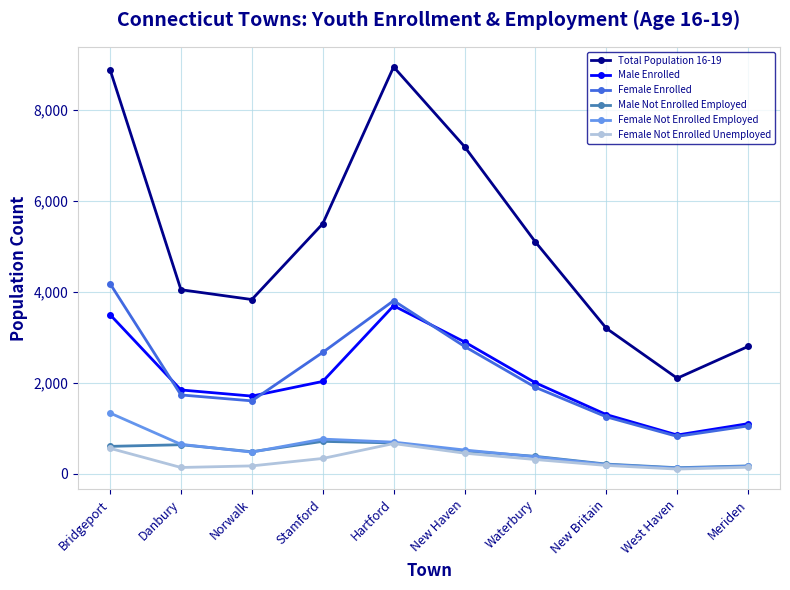

True or false: Female Not Enrolled Employed has more than 0 points higher than both neighbors.

True